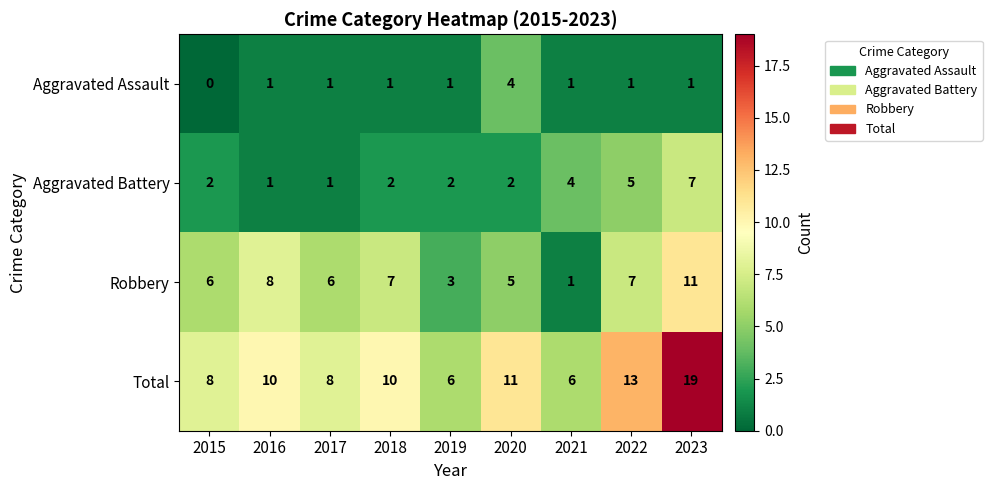

What is the total value across all series at 2020?

22